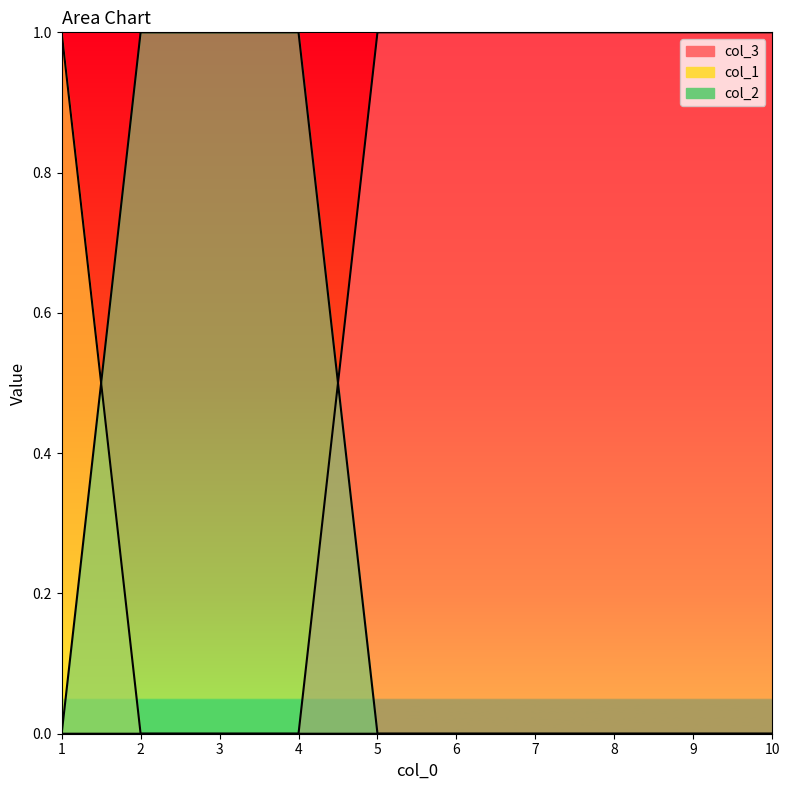

How many series are shown in this chart?

3